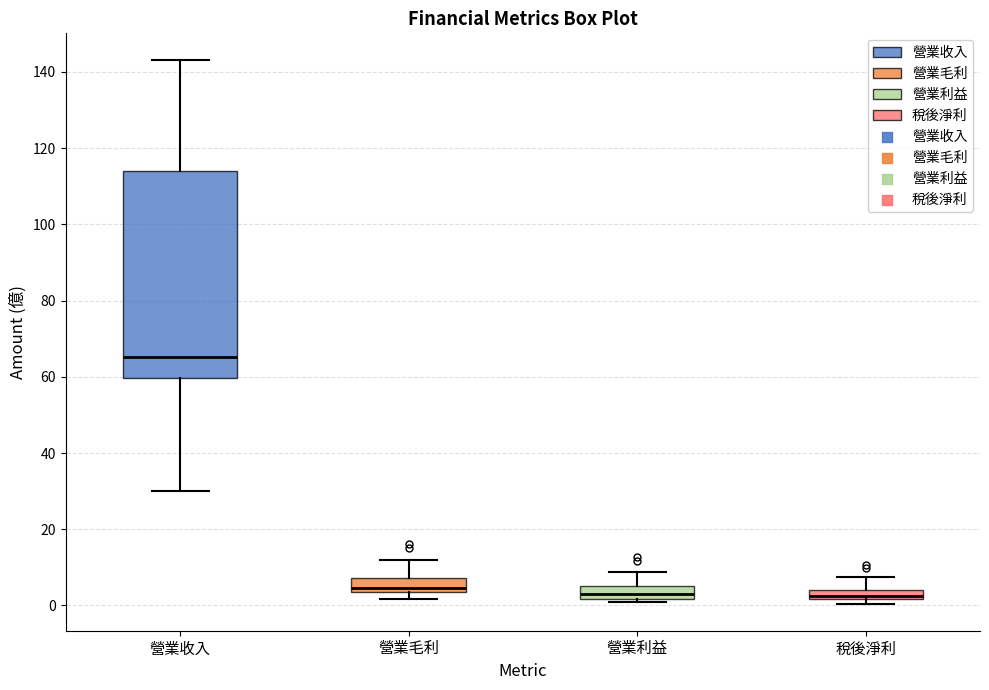

Which box's median line is the highest?

營業收入